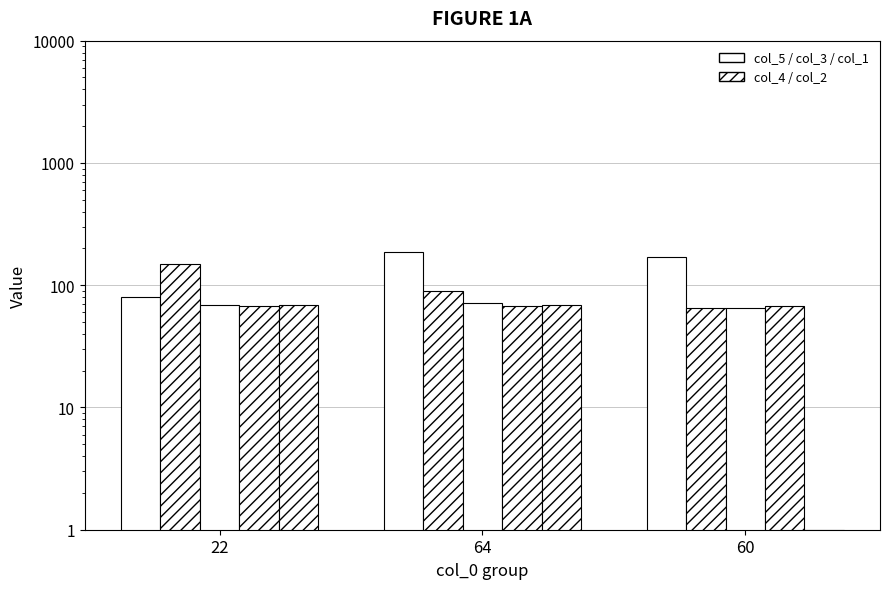

List the labels in order of col_3 value, largest first.

22, 64, 60